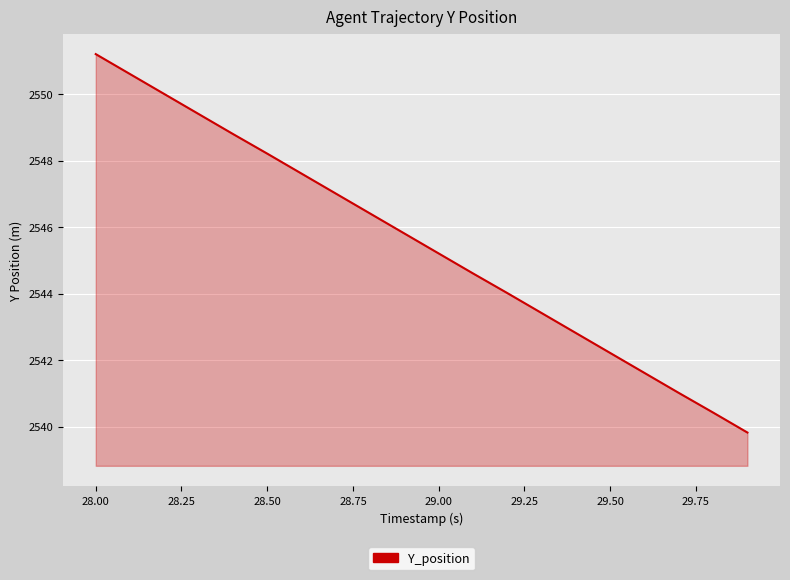

What is the difference between the maximum and minimum values?

11.4